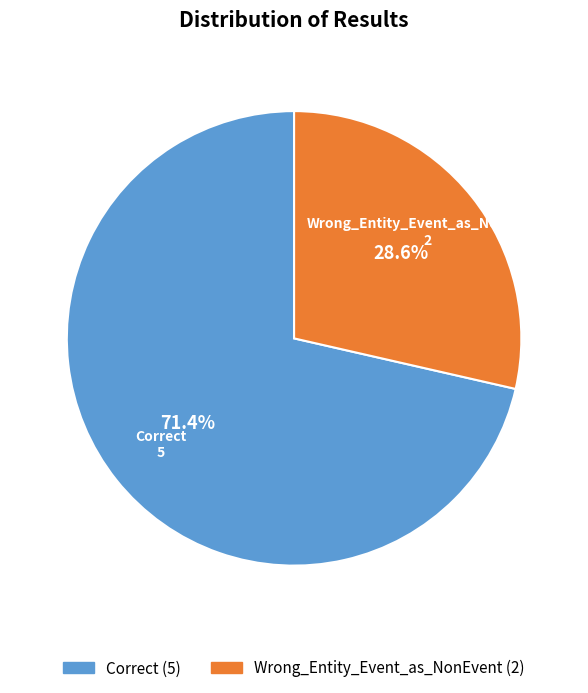

Is there any slice that represents more than half of the pie?

Yes